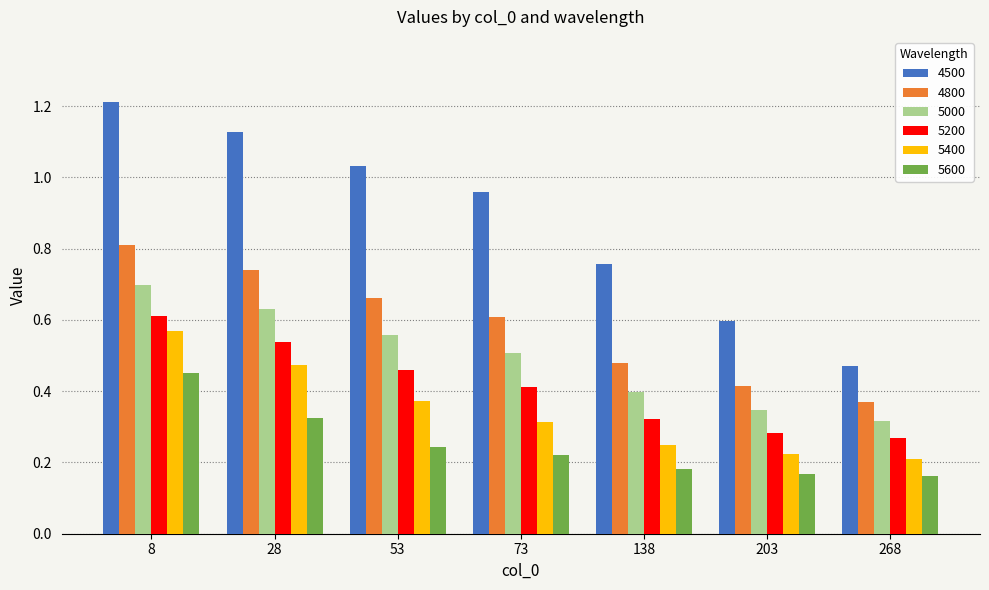

At how many categories does at least one series exceed 0?

7